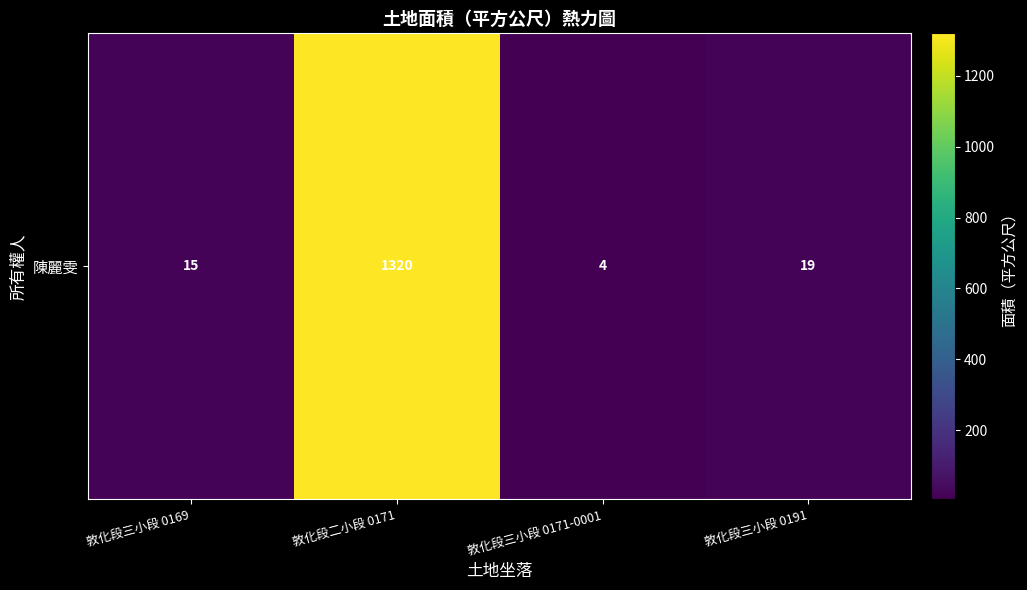

At which category does the chart reach its peak across all series?

敦化段二小段 0171